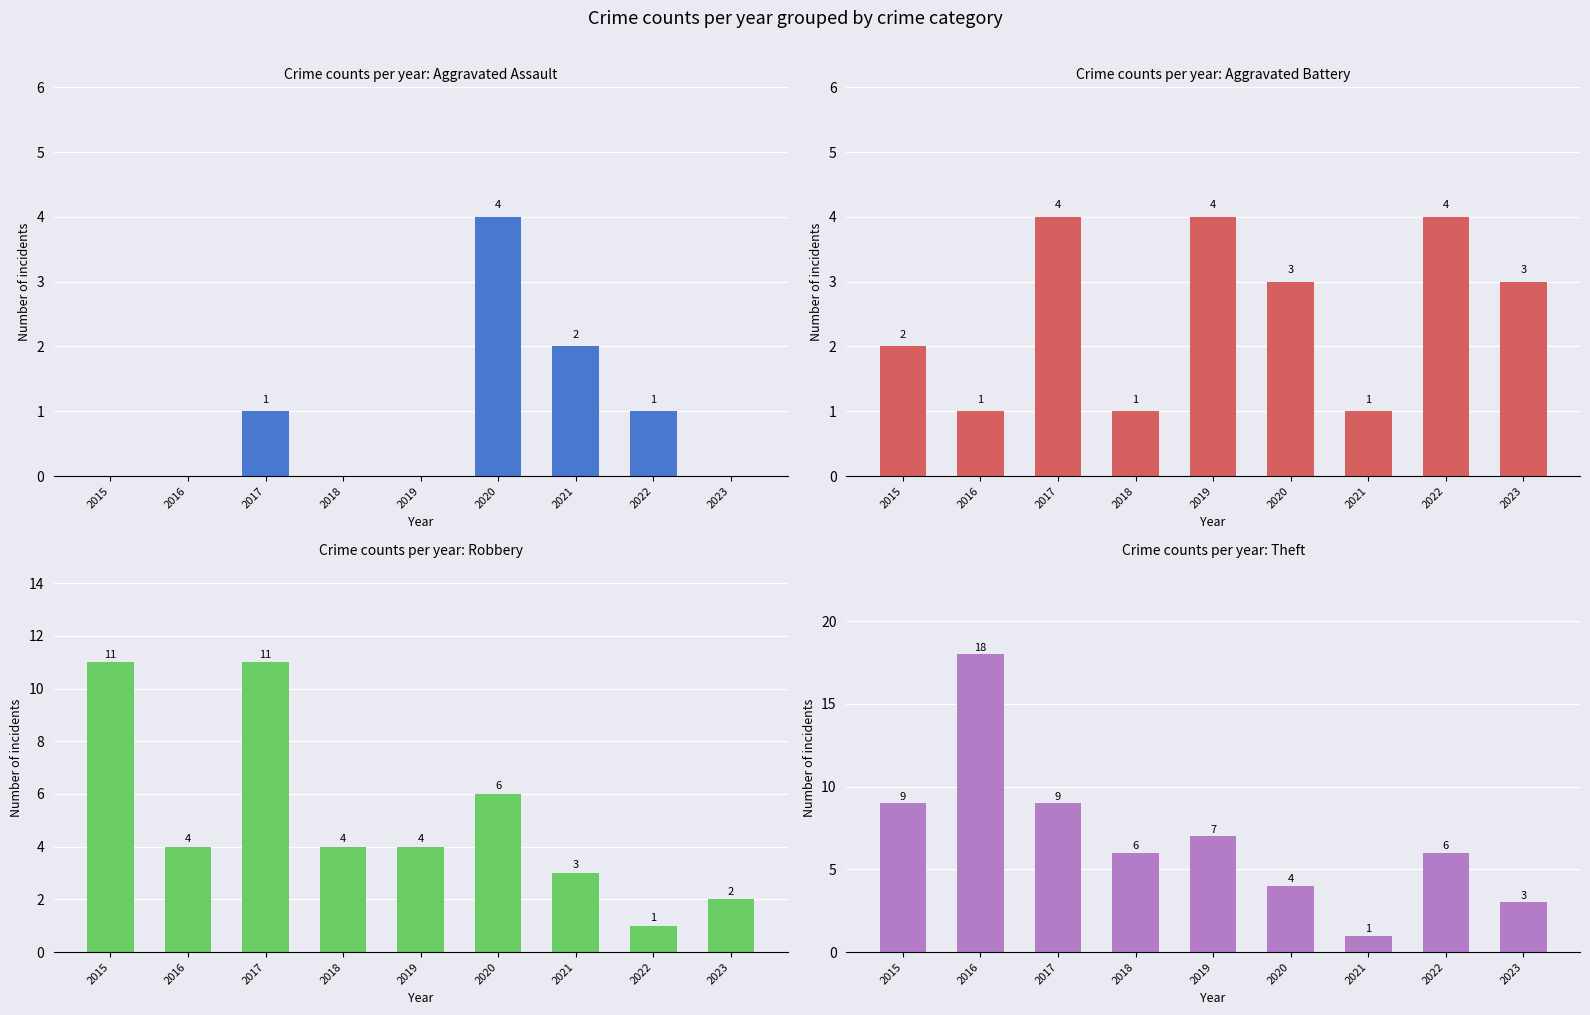

Reading left to right, what are all the values shown in this chart?

Aggravated Assault: 2015=0	2016=0	2017=1	2018=0	2019=0	2020=4	2021=2	2022=1	2023=0
Aggravated Battery: 2015=2	2016=1	2017=4	2018=1	2019=4	2020=3	2021=1	2022=4	2023=3
Robbery: 2015=11	2016=4	2017=11	2018=4	2019=4	2020=6	2021=3	2022=1	2023=2
Theft: 2015=9	2016=18	2017=9	2018=6	2019=7	2020=4	2021=1	2022=6	2023=3